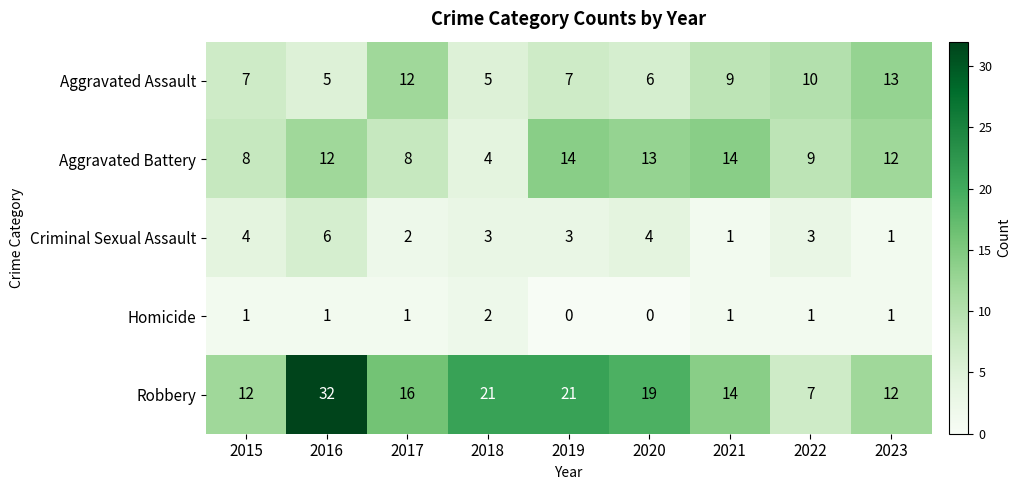

What is the greatest value displayed?

32